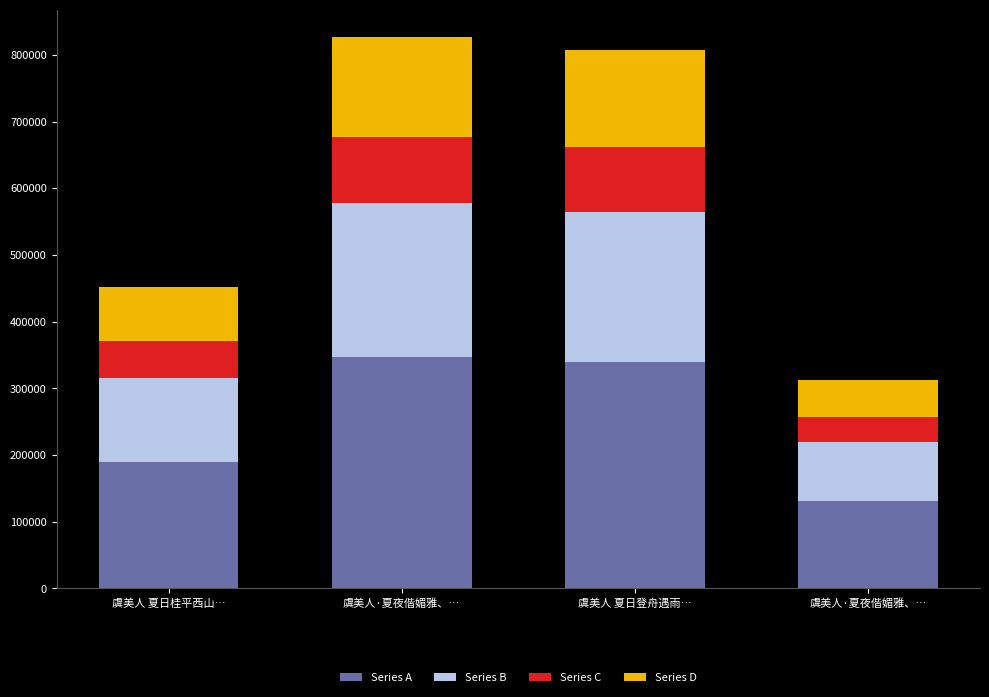

How many categories are shown in the chart?

4